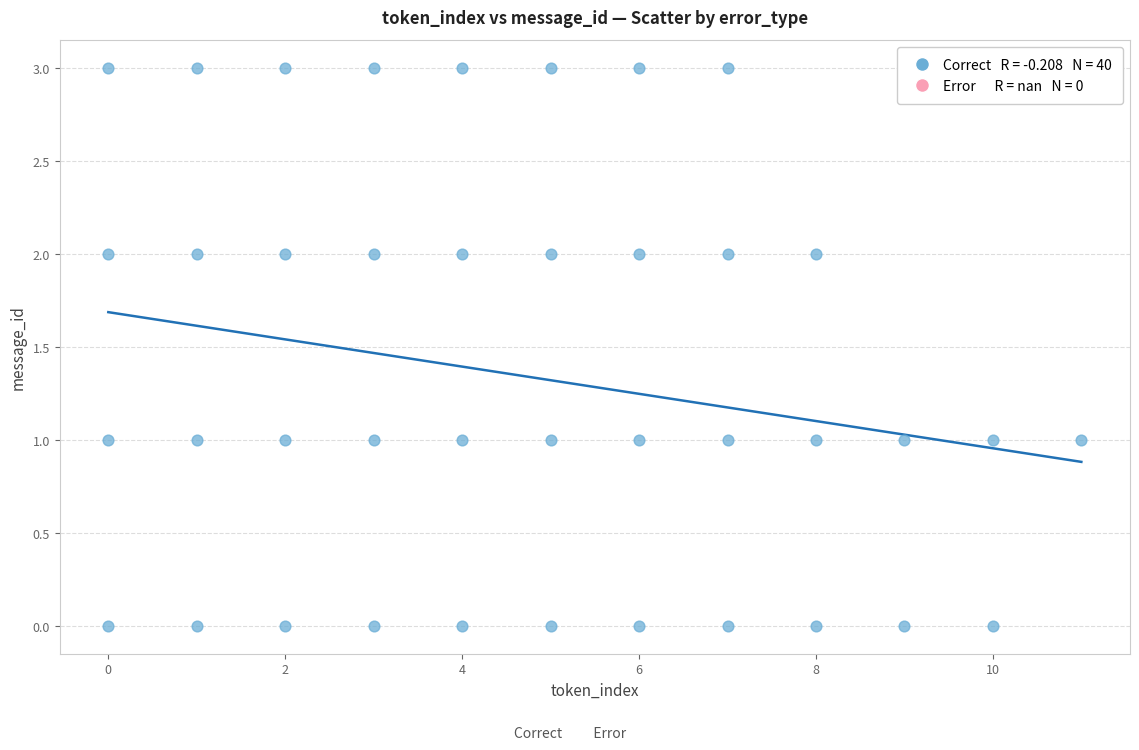

What is the range of X values (max minus min)?

11